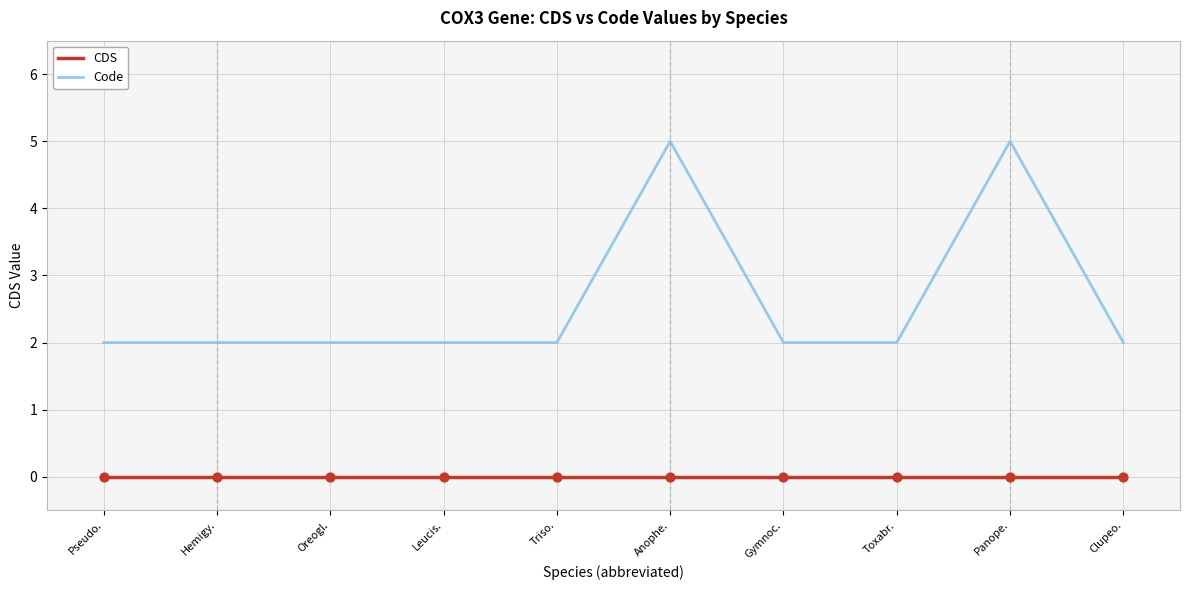

What are all the series names shown in the legend?

CDS, Code